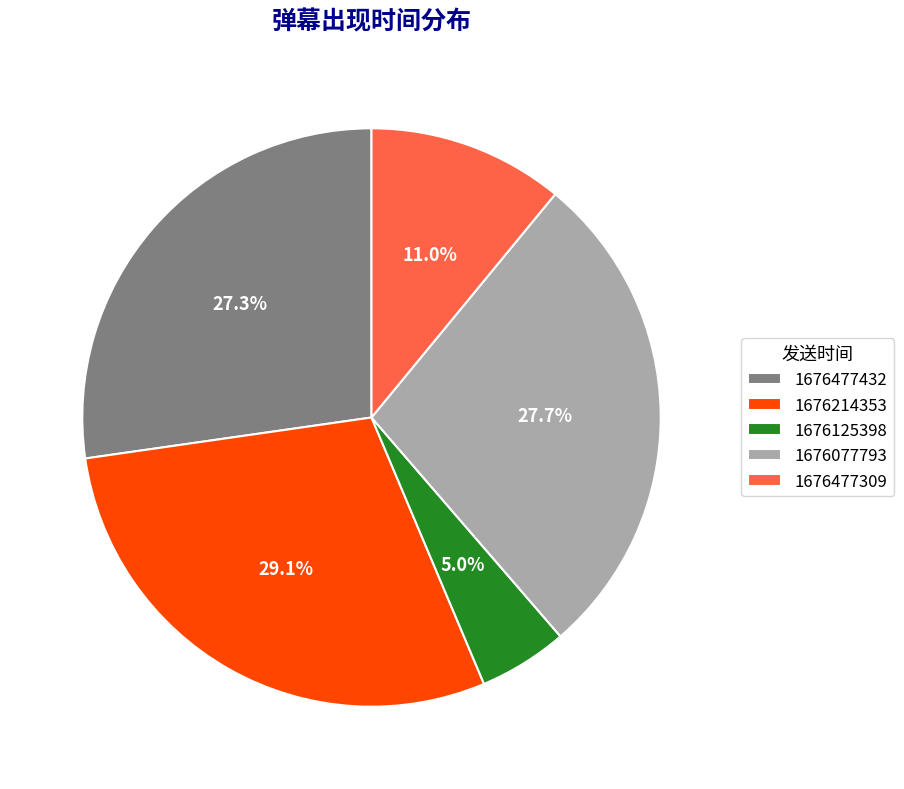

Is there any slice that represents more than half of the pie?

No